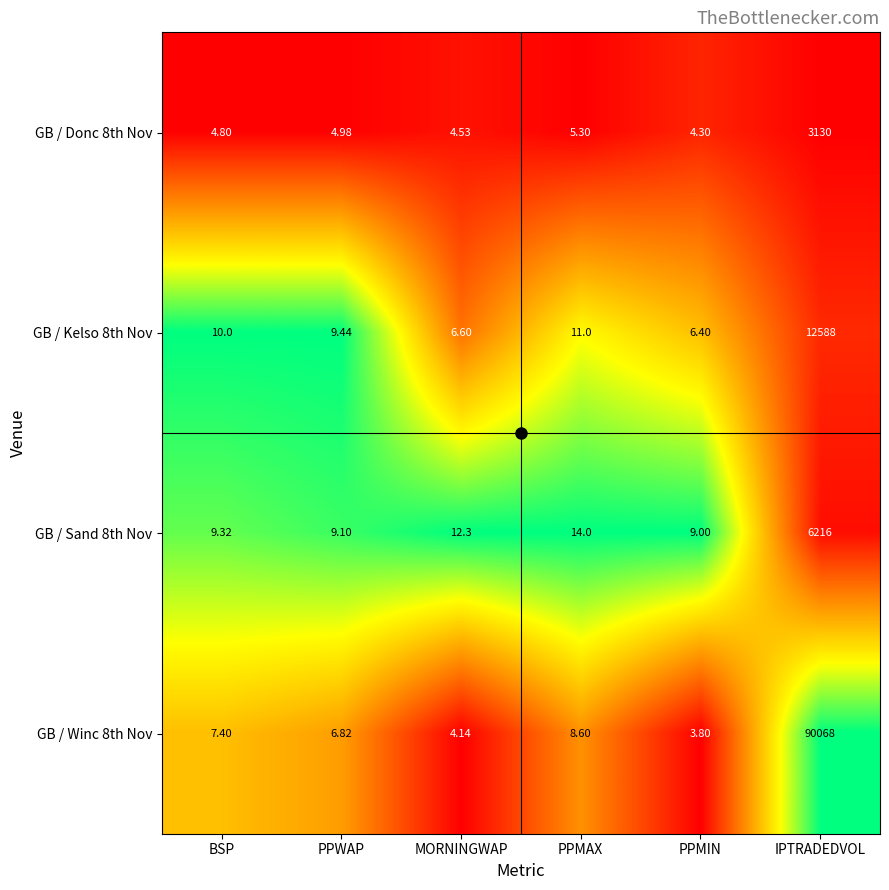

Which series has the largest range (max minus min)?

GB / Winc 8th Nov